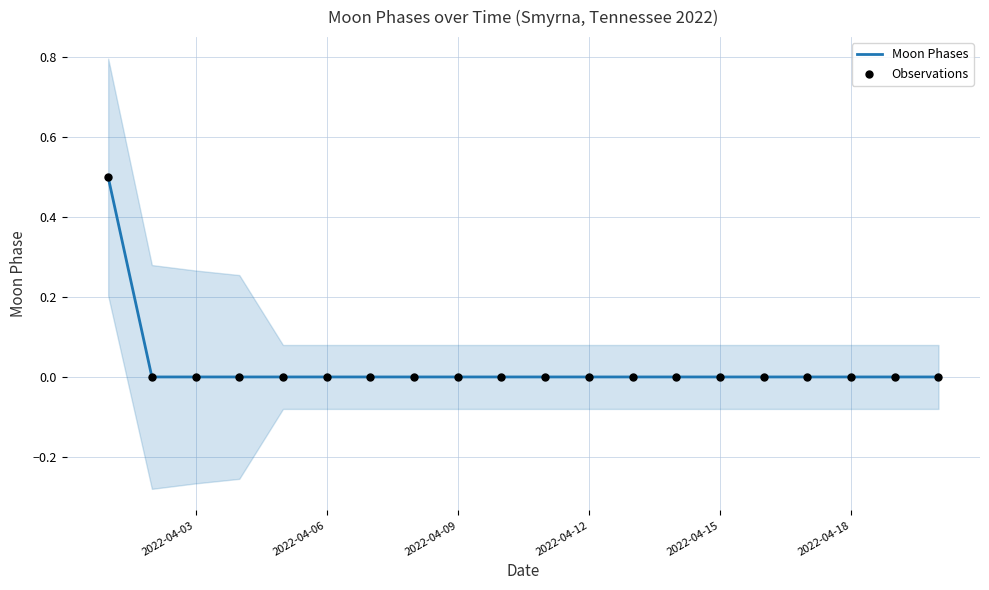

What are all the series names shown in the legend?

Moon Phases, Observations